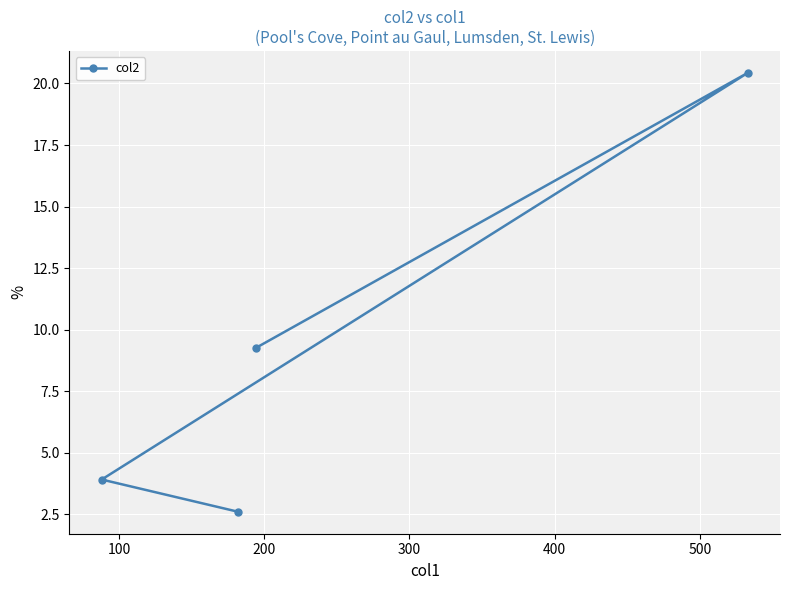

Reading left to right, list all the values displayed in this chart.

2.6	3.9	20.4	9.2